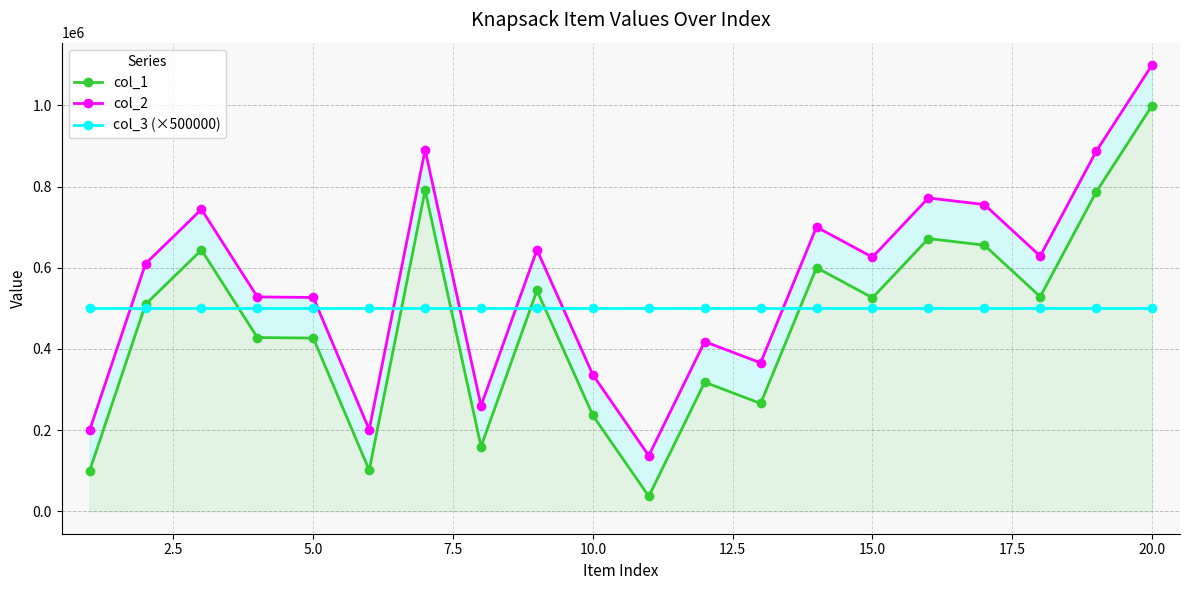

What are all the series names shown in the legend?

col_1, col_2, col_3 (×500000)